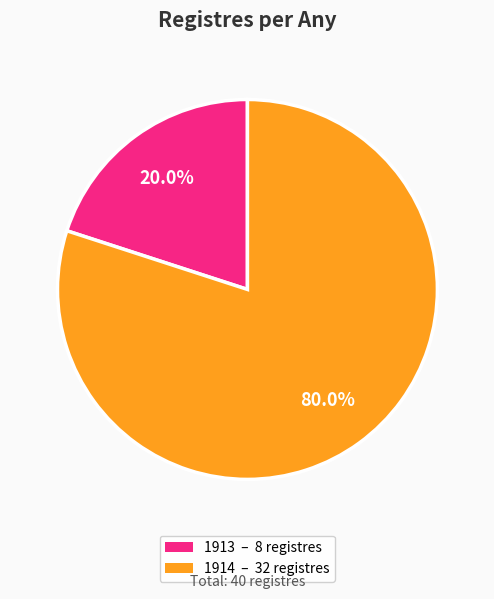

Count the number of slices in the pie.

2